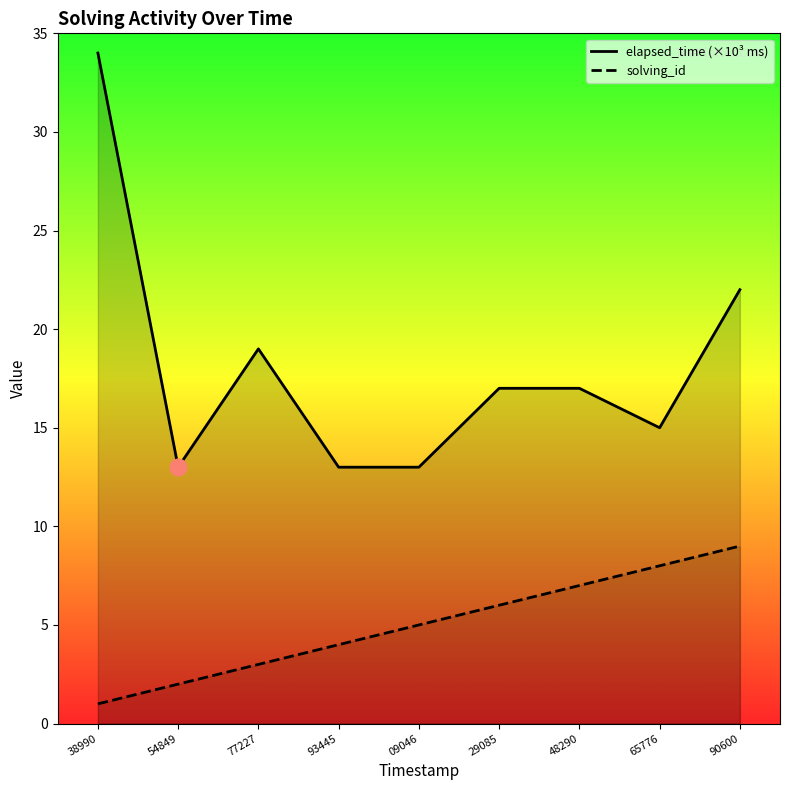

What is the sum of all elapsed_time values?

163